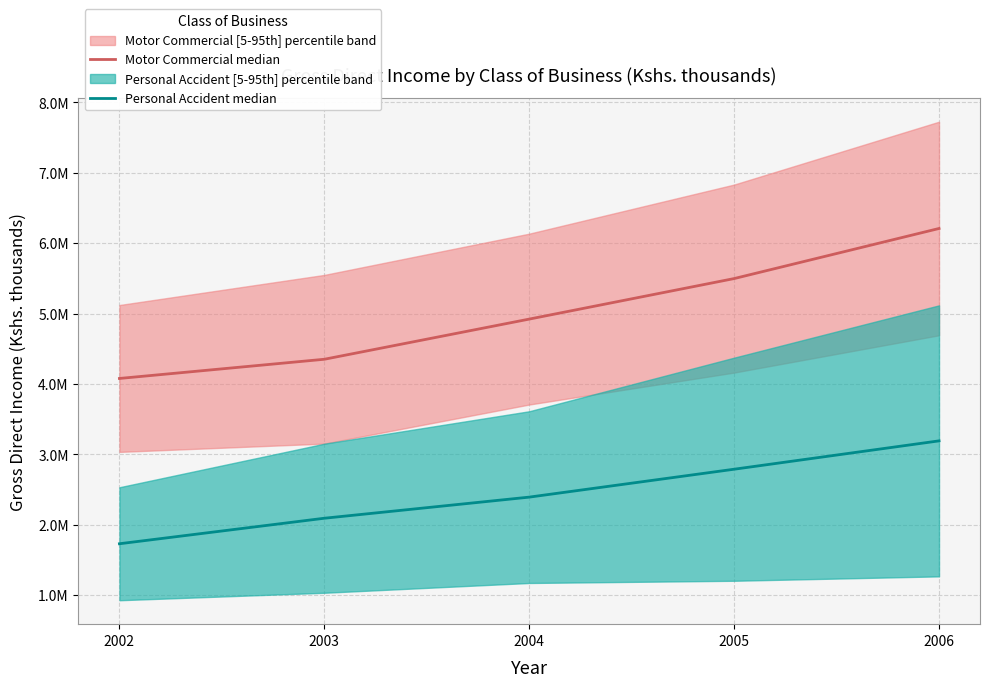

What is the value of the Motor Commercial median point at the 4th from the left?

5497914.0